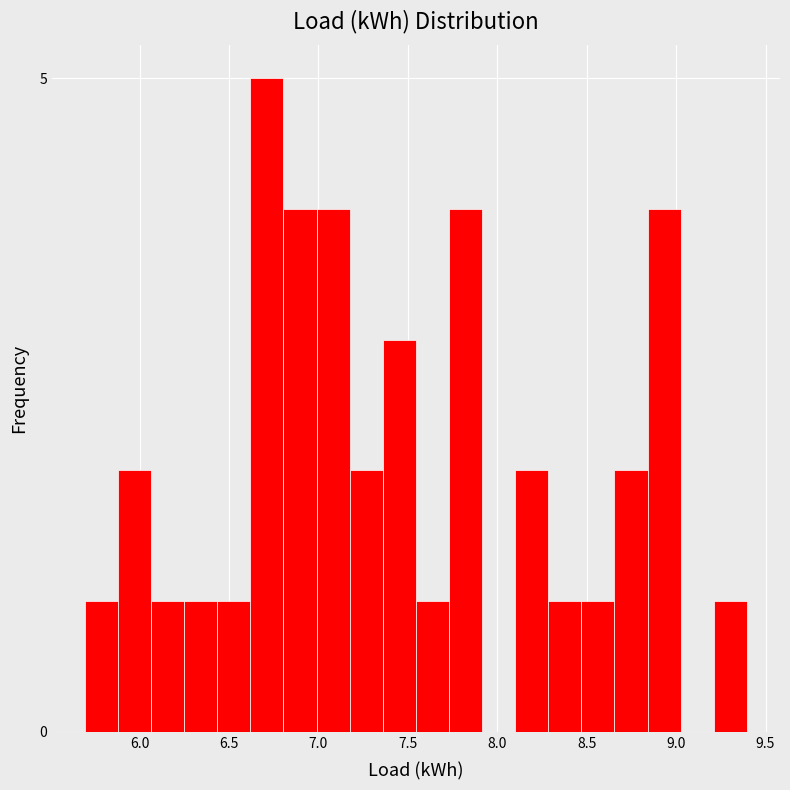

Around what value on the x-axis is the tallest bar? Give the approximate position of its centre, as read against the axis.

6.70